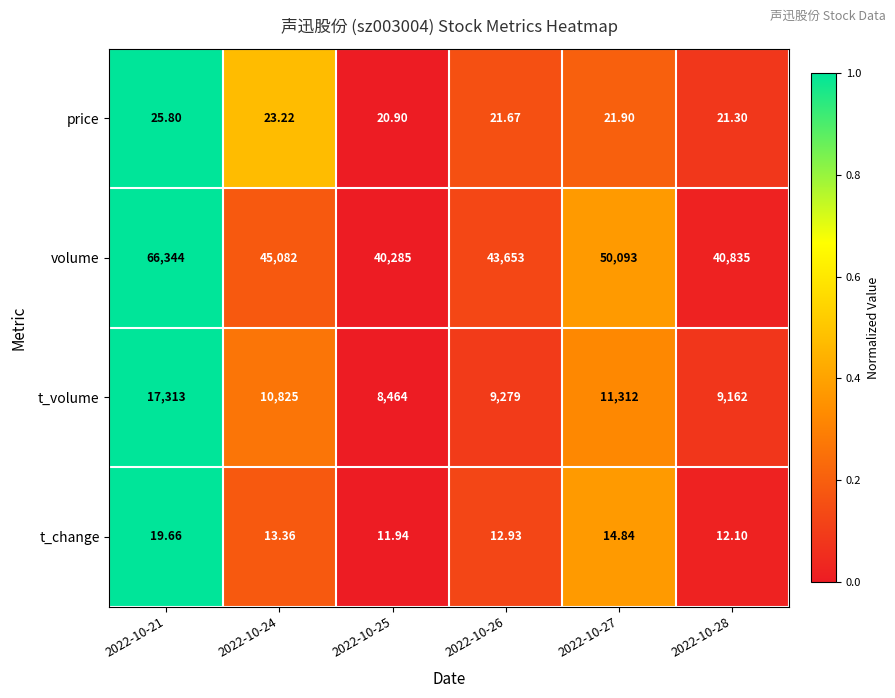

Which series has the widest spread of values?

volume